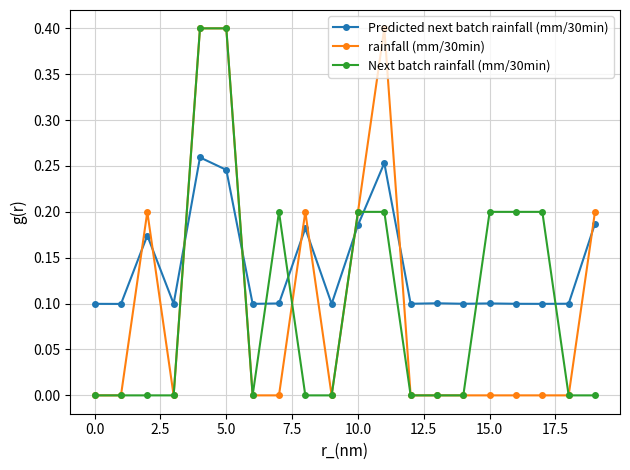

True or false: Predicted next batch rainfall (mm/30min) has more than 0 points higher than both neighbors.

True